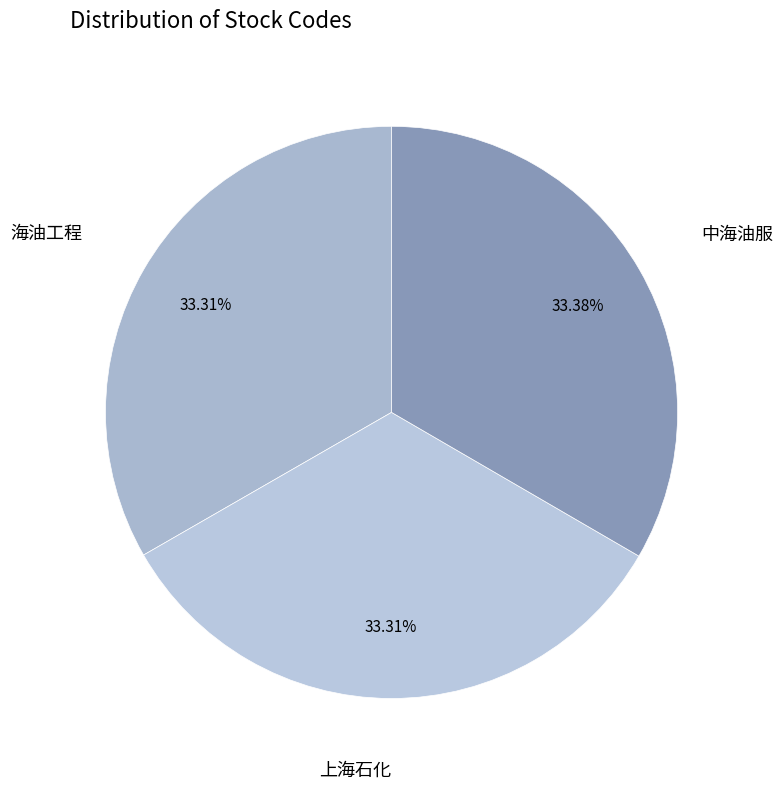

To the nearest percent, what is the combined percentage of 中海油服 and 上海石化?

67%